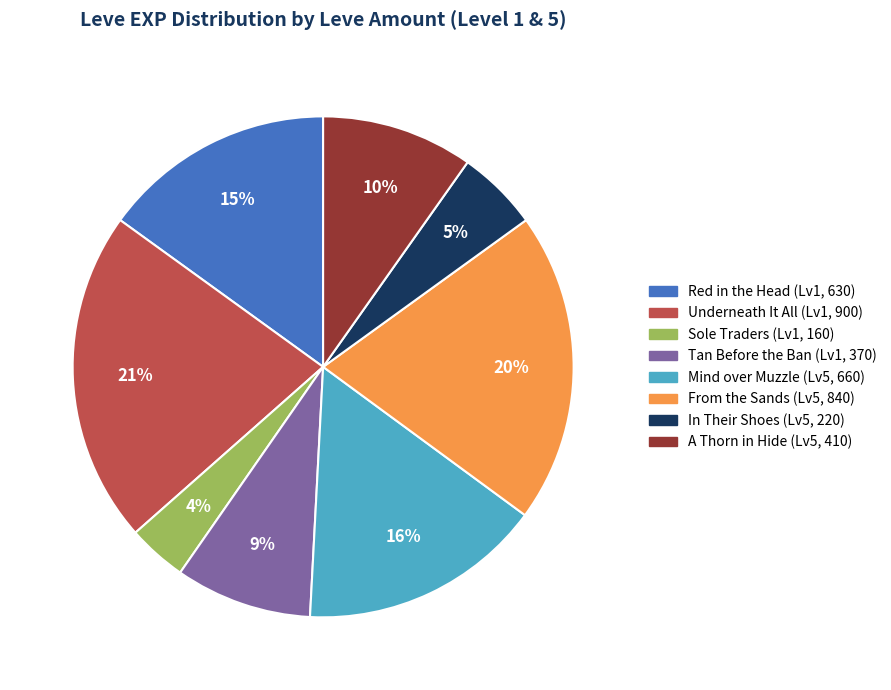

Is there any slice that represents more than half of the pie?

No